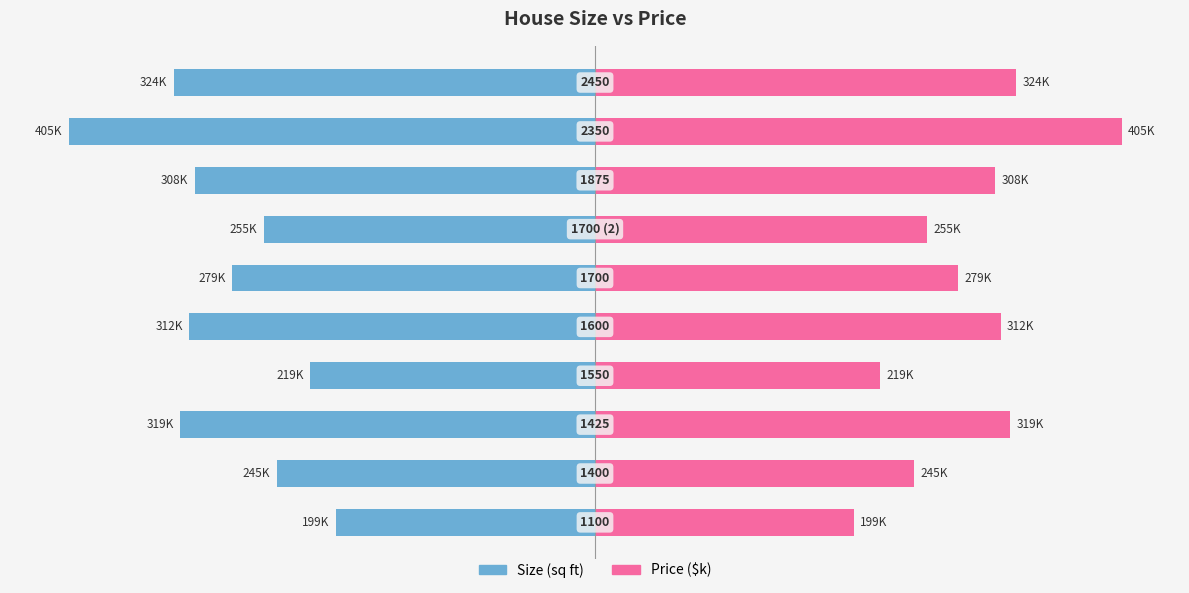

Rank the categories by Price ($) value from highest to lowest.

8, 9, 2, 4, 7, 5, 6, 1, 3, 0